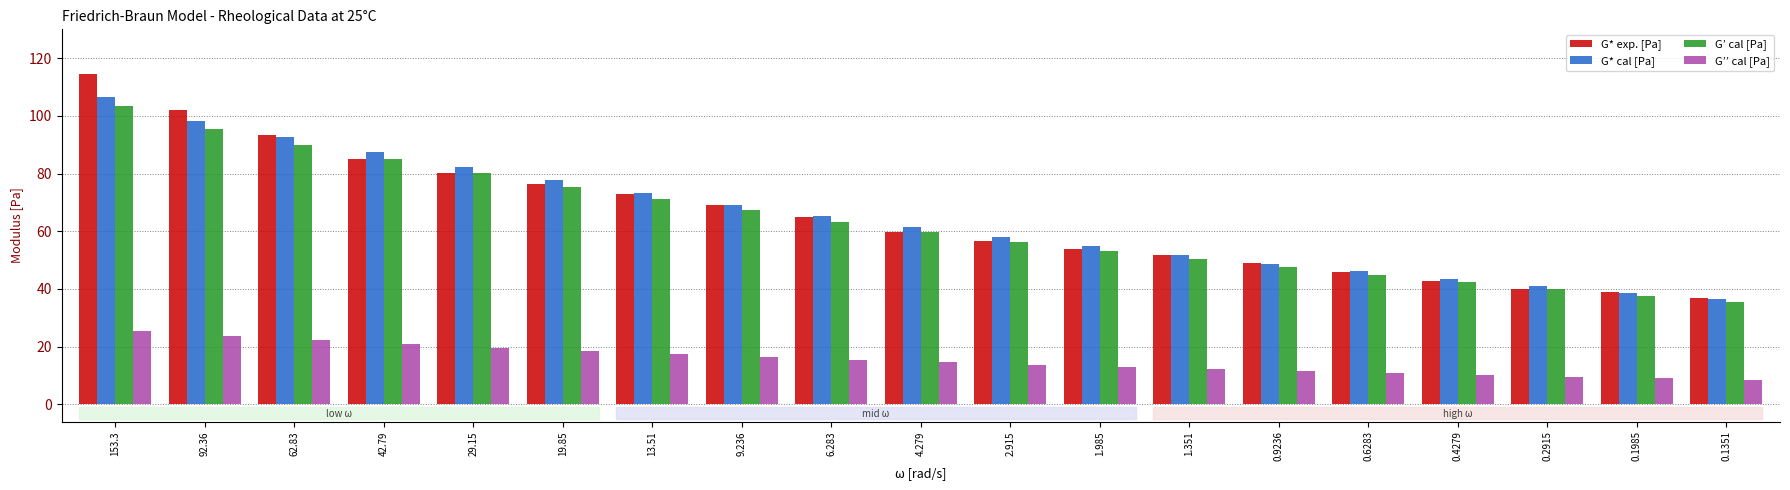

Where does the G’’ cal [Pa] series first go above 14?

153.3